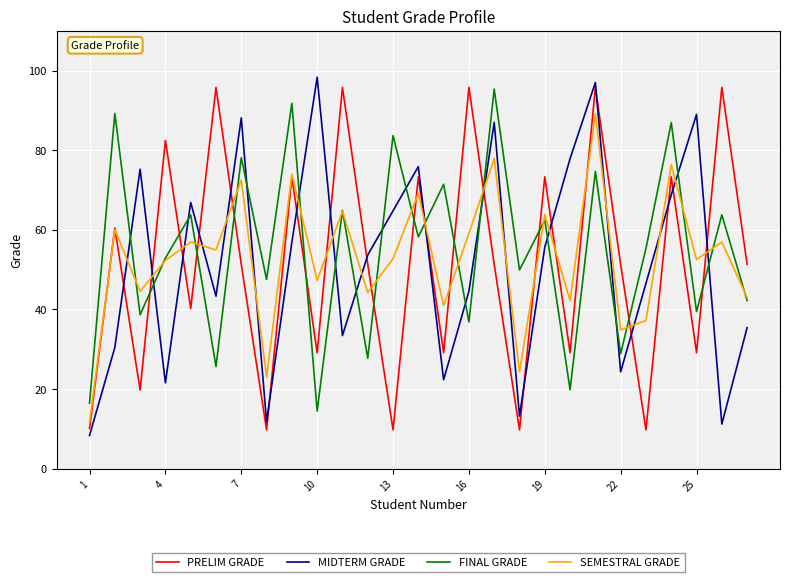

How many lines are shown in the chart?

4